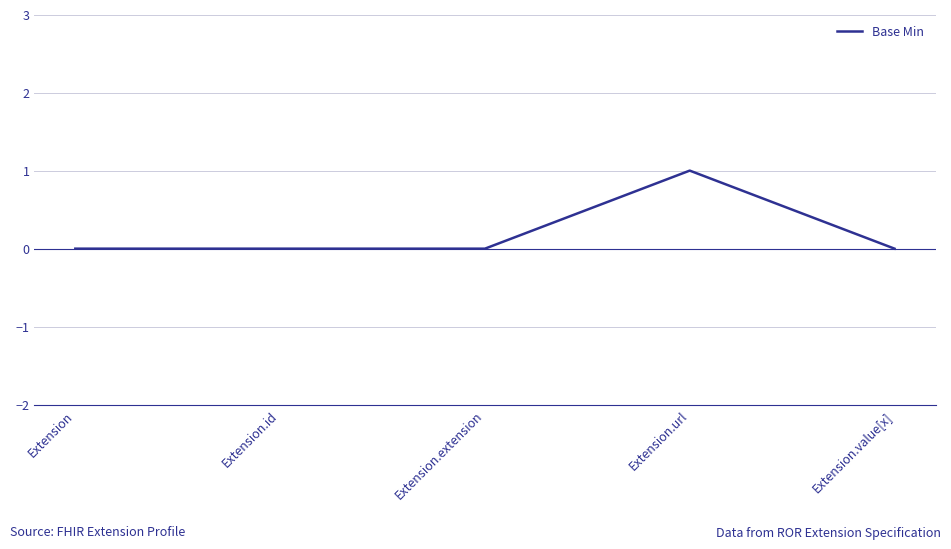

What is the difference between the maximum and minimum values?

1